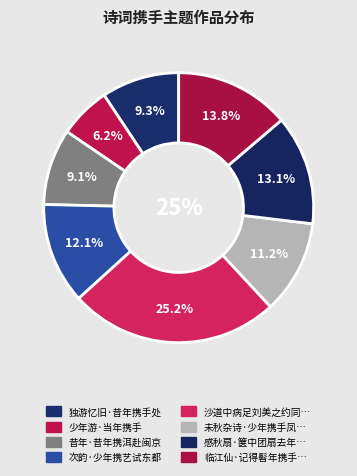

True or false: 次韵·少年携艺试东都 accounts for 27% of the total.

False